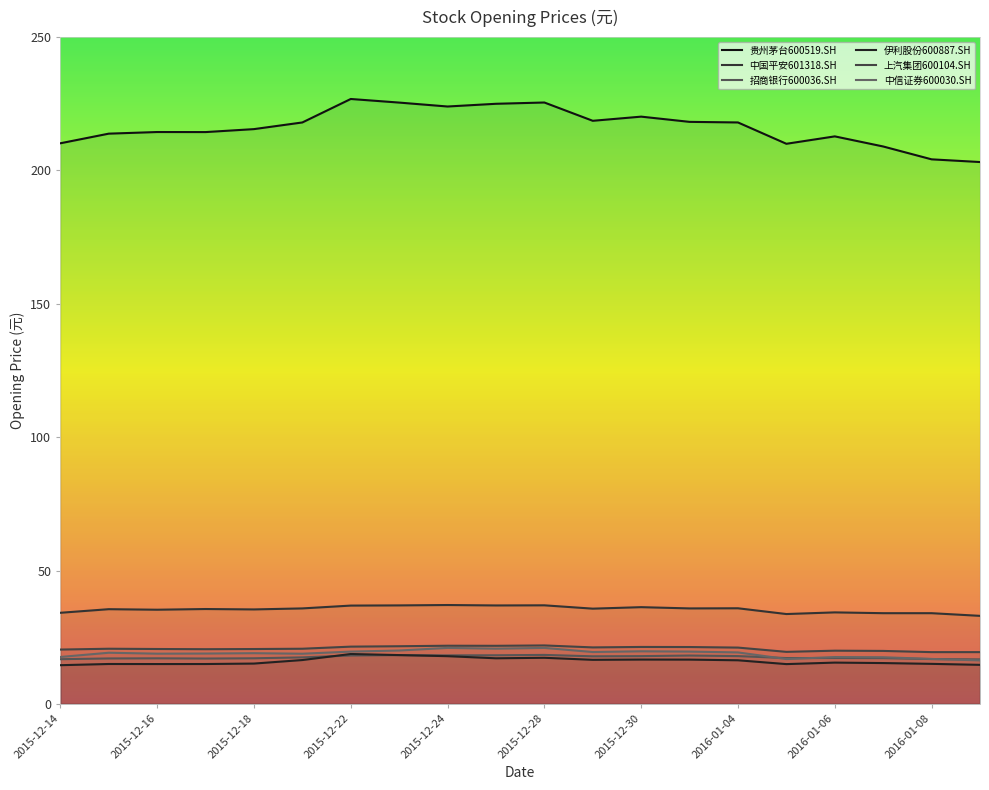

Which series has the largest range (max minus min)?

贵州茅台600519.SH